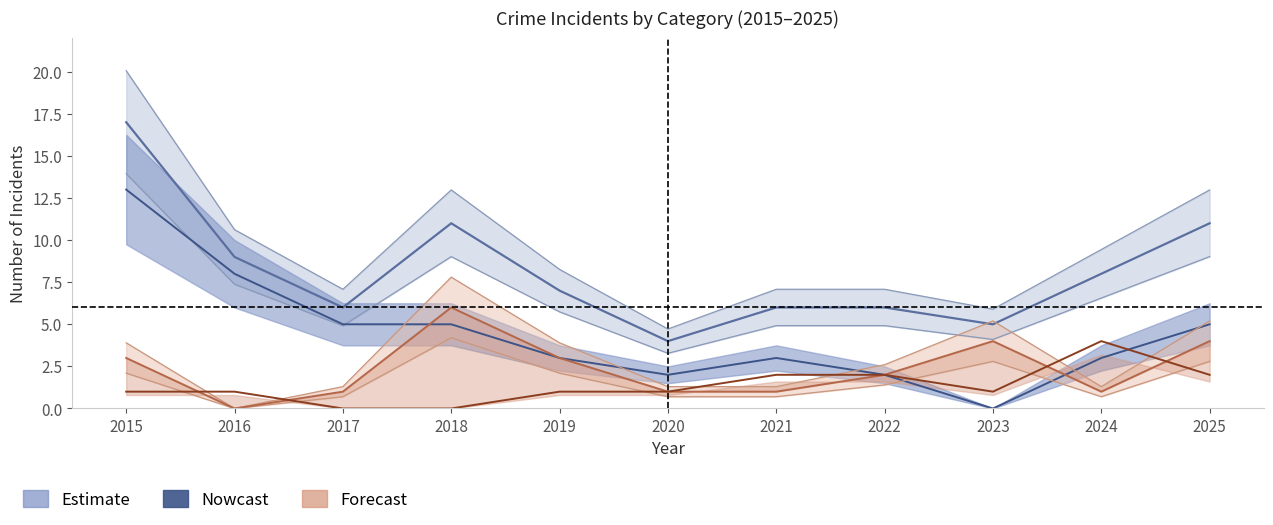

Count the number of data series in this chart.

4